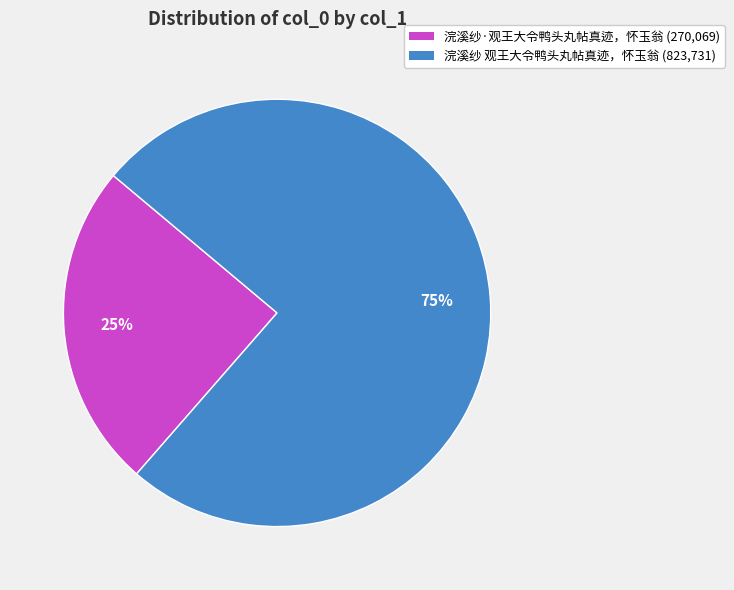

Is the sum of 浣溪纱·观王大令鸭头丸帖真迹，怀玉翁 and 浣溪纱 观王大令鸭头丸帖真迹，怀玉翁 greater than half?

Yes